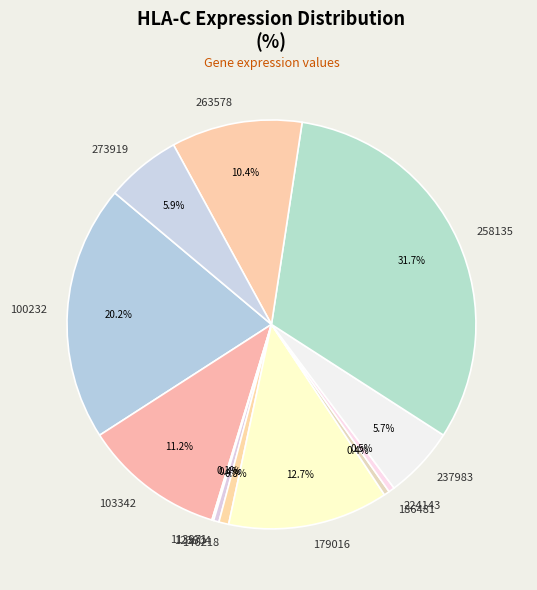

To the nearest percent, what is the average slice percentage?

8%